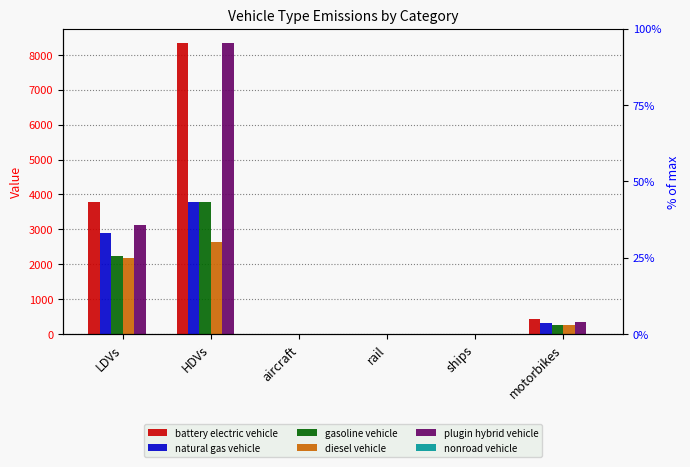

How many bars are there in each group?

6